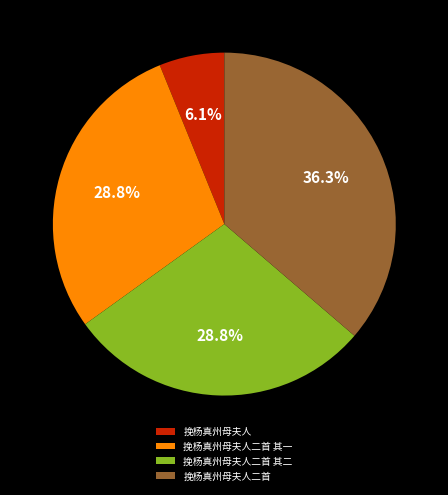

The 挽杨真州母夫人 slice represents 1% of the pie. True or false?

False